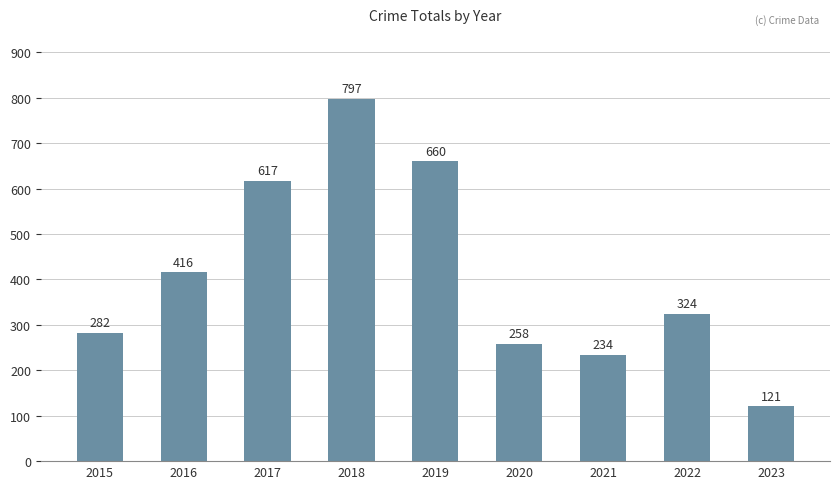

Rank the categories by value from highest to lowest.

2018, 2019, 2017, 2016, 2022, 2015, 2020, 2021, 2023